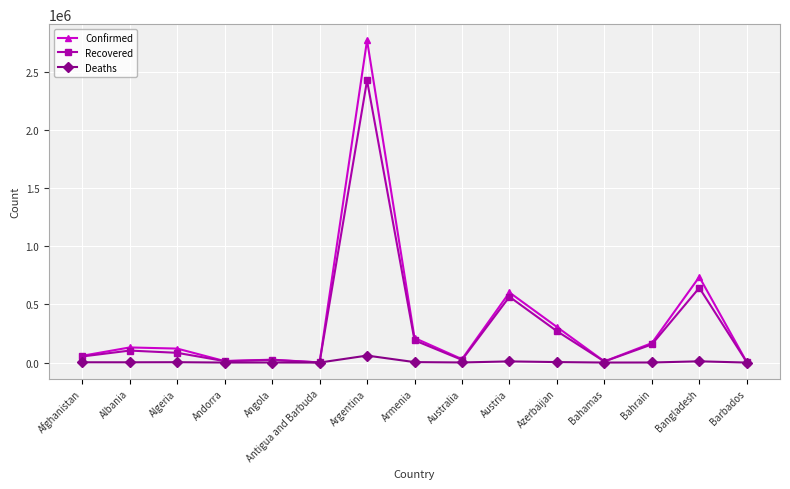

In Recovered, how many points are lower than both neighbors (excluding endpoints)?

4